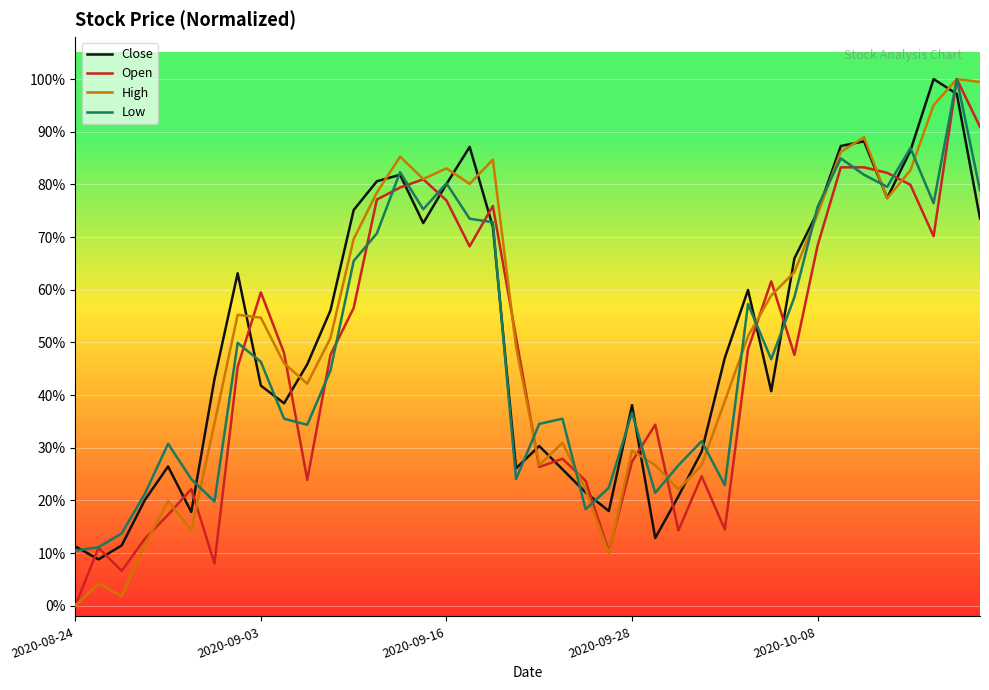

What are all the series names shown in the legend?

Close, Open, High, Low